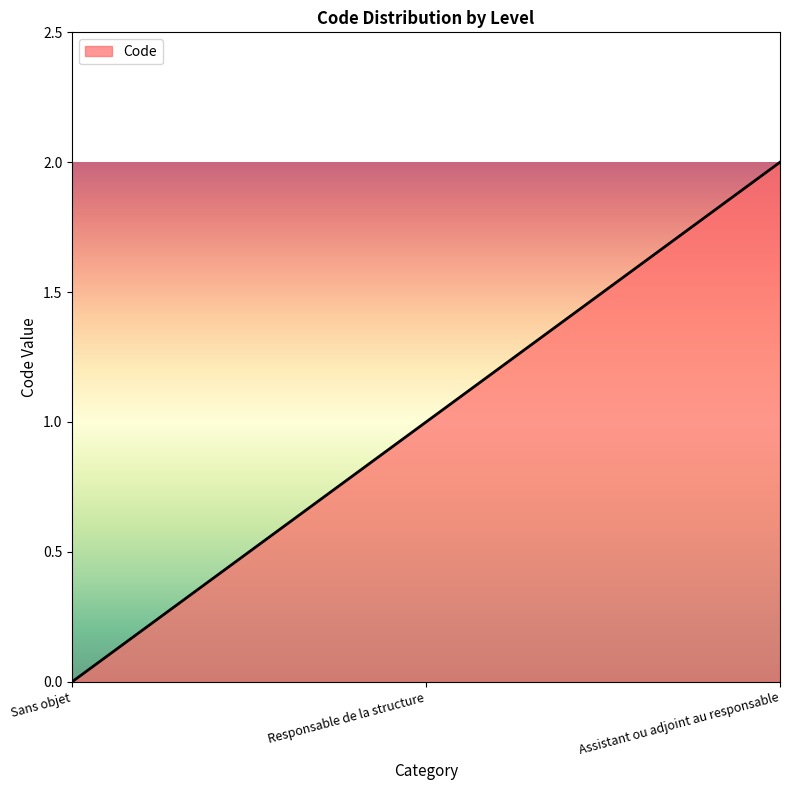

Between Responsable de la structure and Assistant ou adjoint au responsable, which is larger?

Assistant ou adjoint au responsable